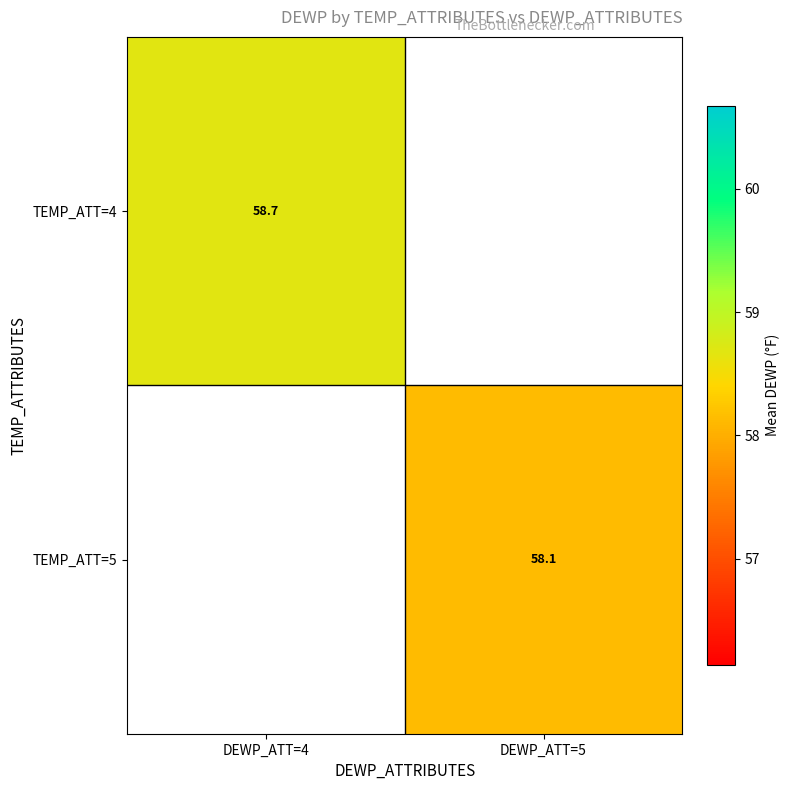

Is the value of TEMP_ATT=5 at DEWP_ATT=5 greater than the value of TEMP_ATT=4 at DEWP_ATT=4?

No